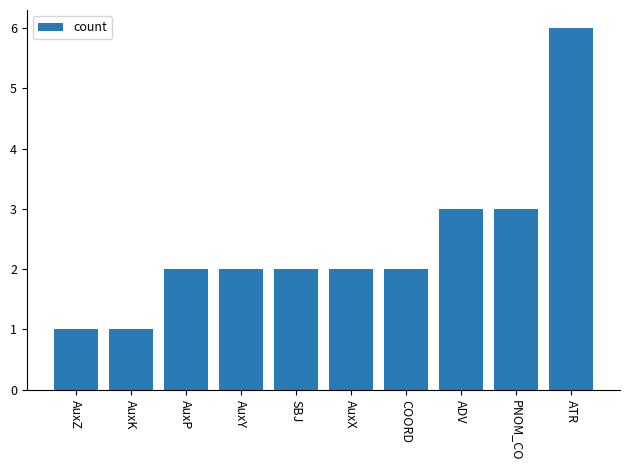

Count the number of categories in the chart.

10